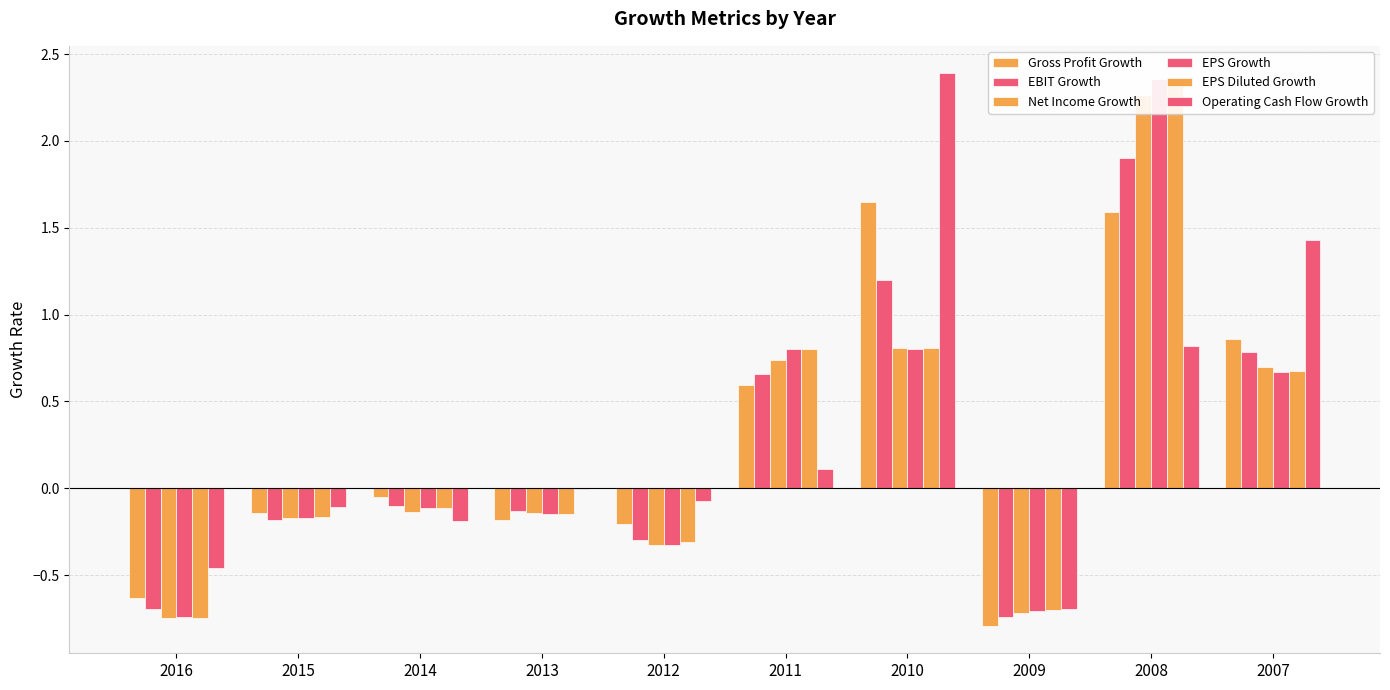

Which series has the widest spread of values?

EPS Growth